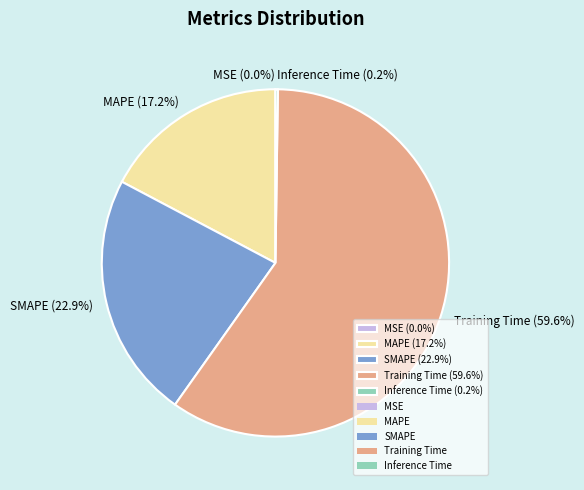

To the nearest percent, what is the average slice percentage?

20%